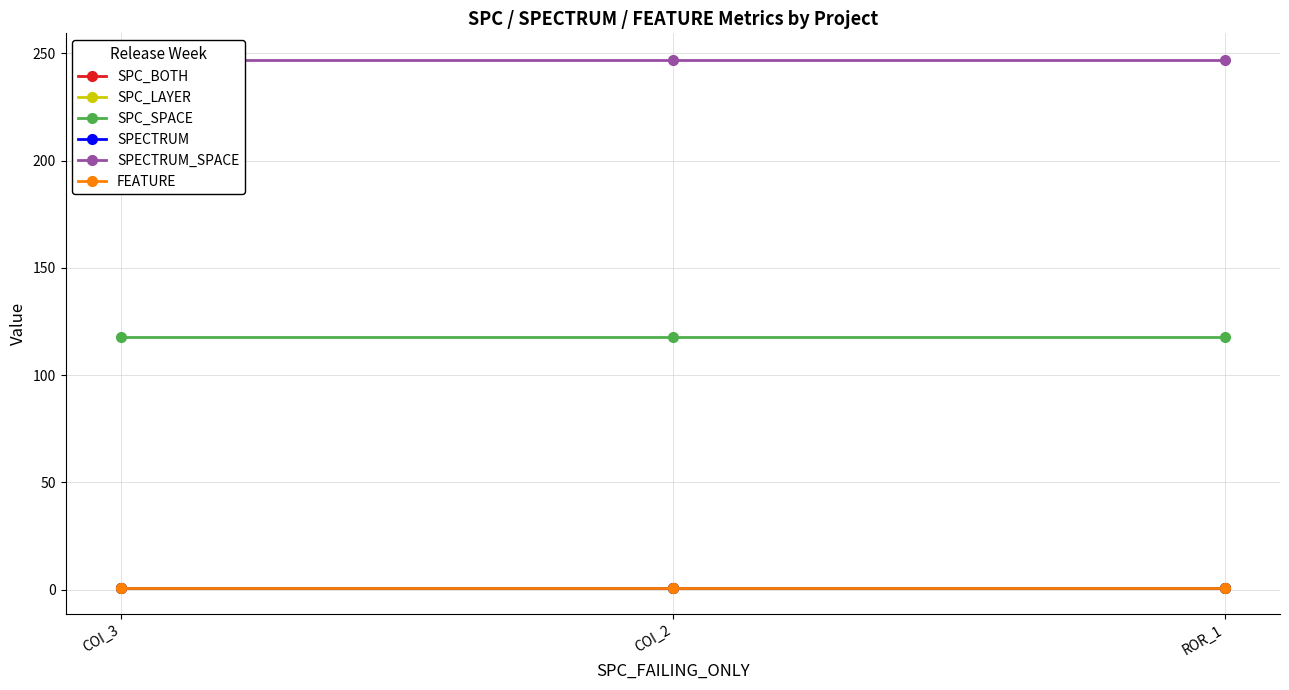

The SPC_BOTH series shows 0 at COI_2. True or false?

False